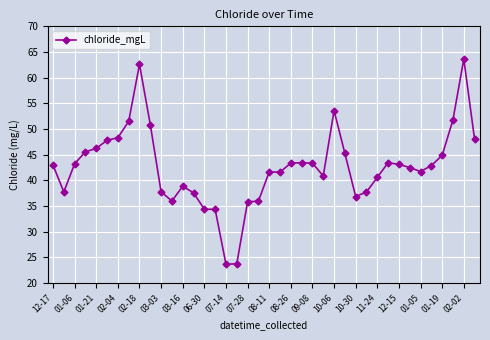

What is the minimum value shown in the chart?

23.7